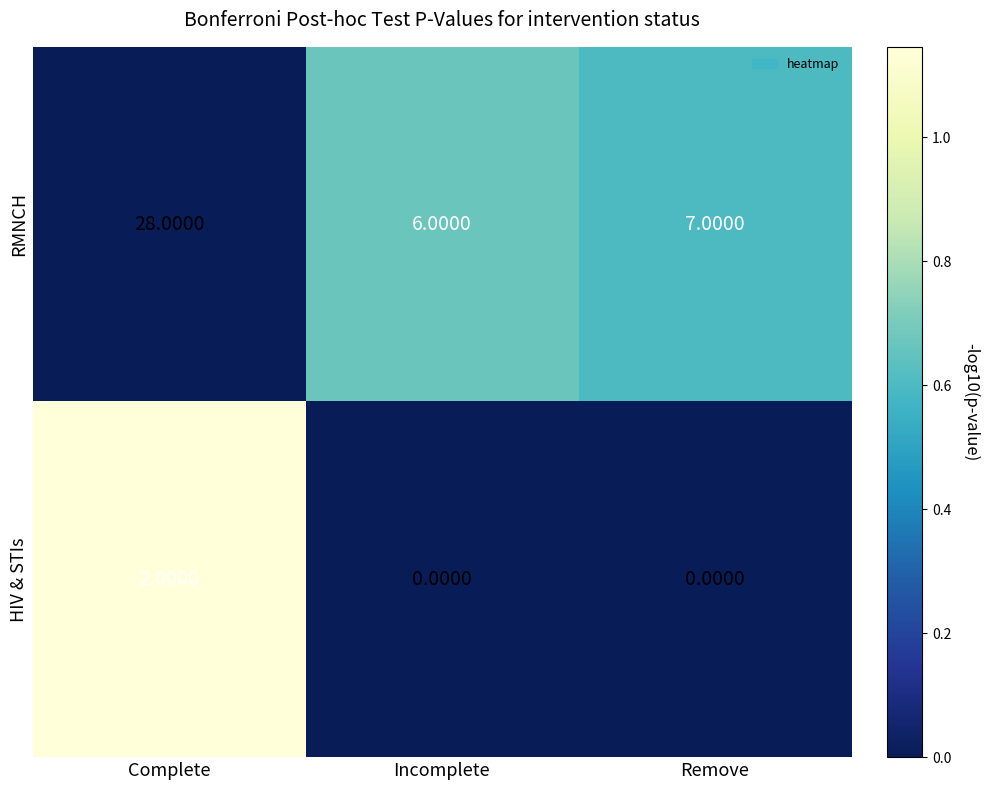

What is the total value across all series at Remove?

7